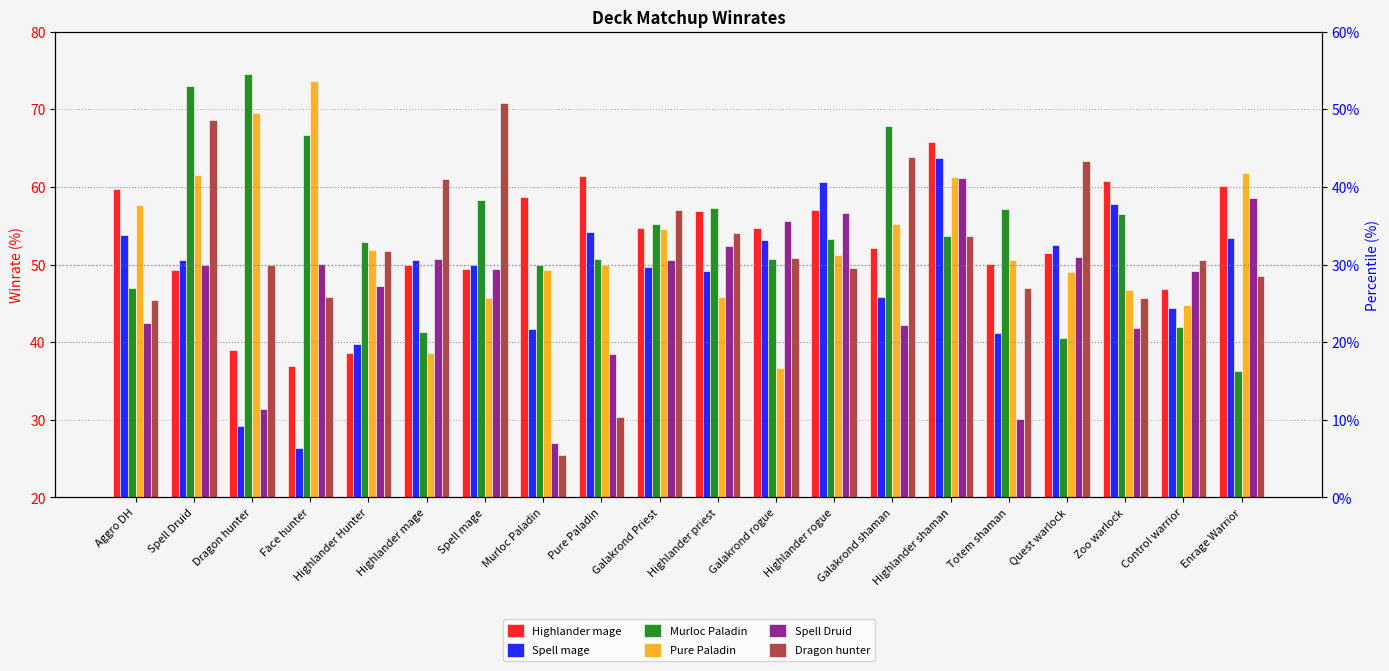

What value does the Highlander mage series have at Spell Druid?

49.3